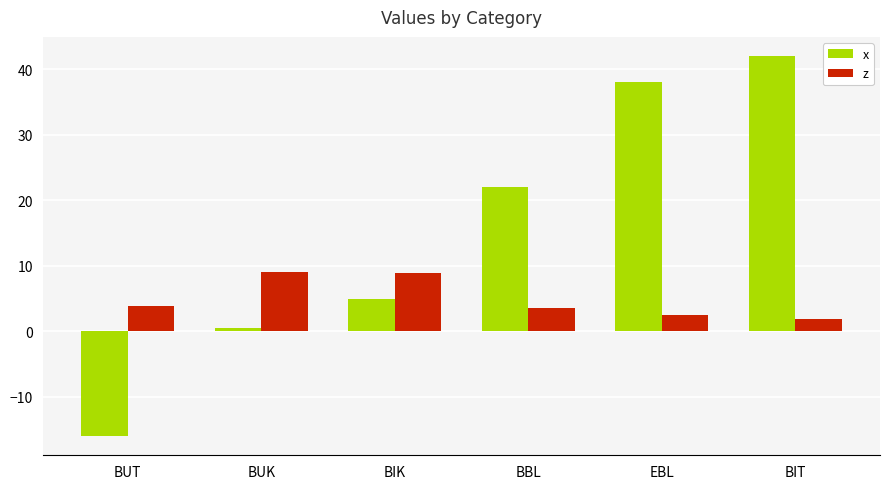

True or false: x has a value of -6.7 at BUT.

False